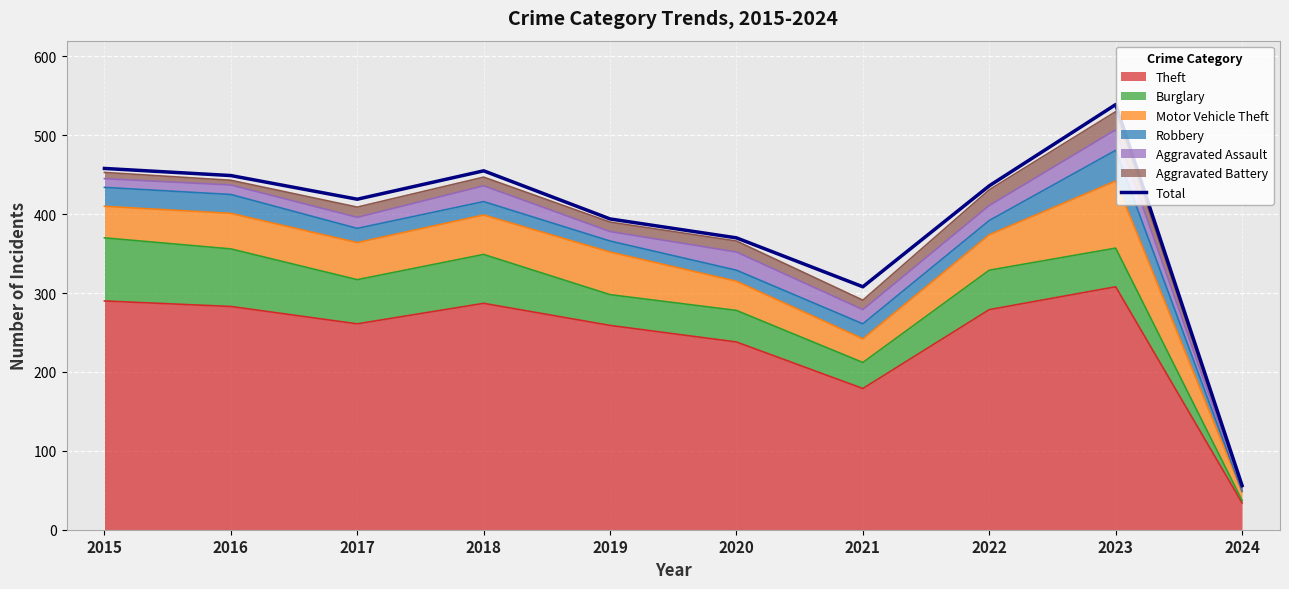

At which label is the value closest to 297?

2021